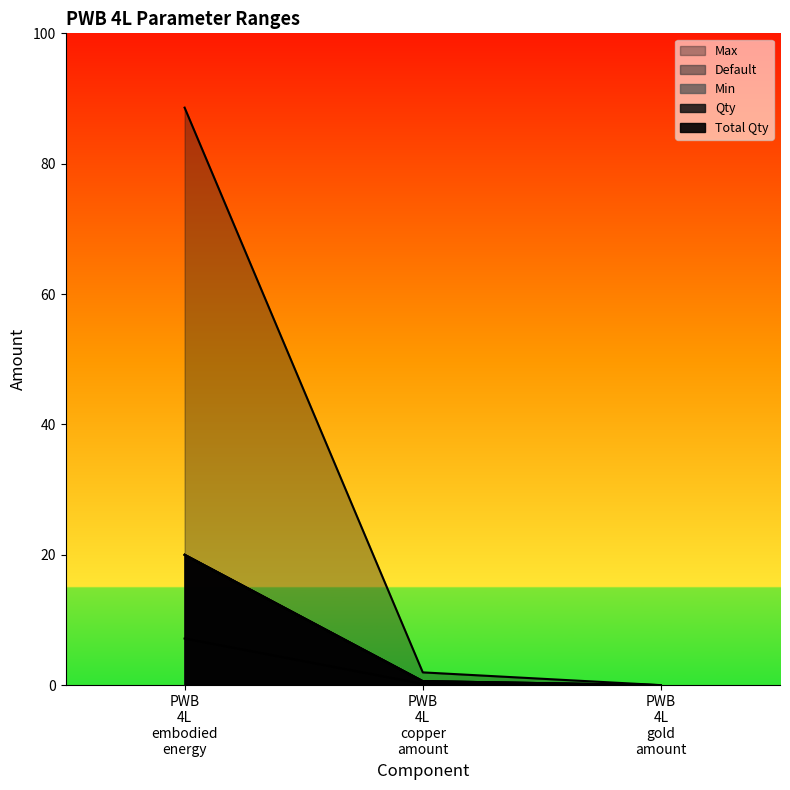

What is the average value of the Default series?

6.9